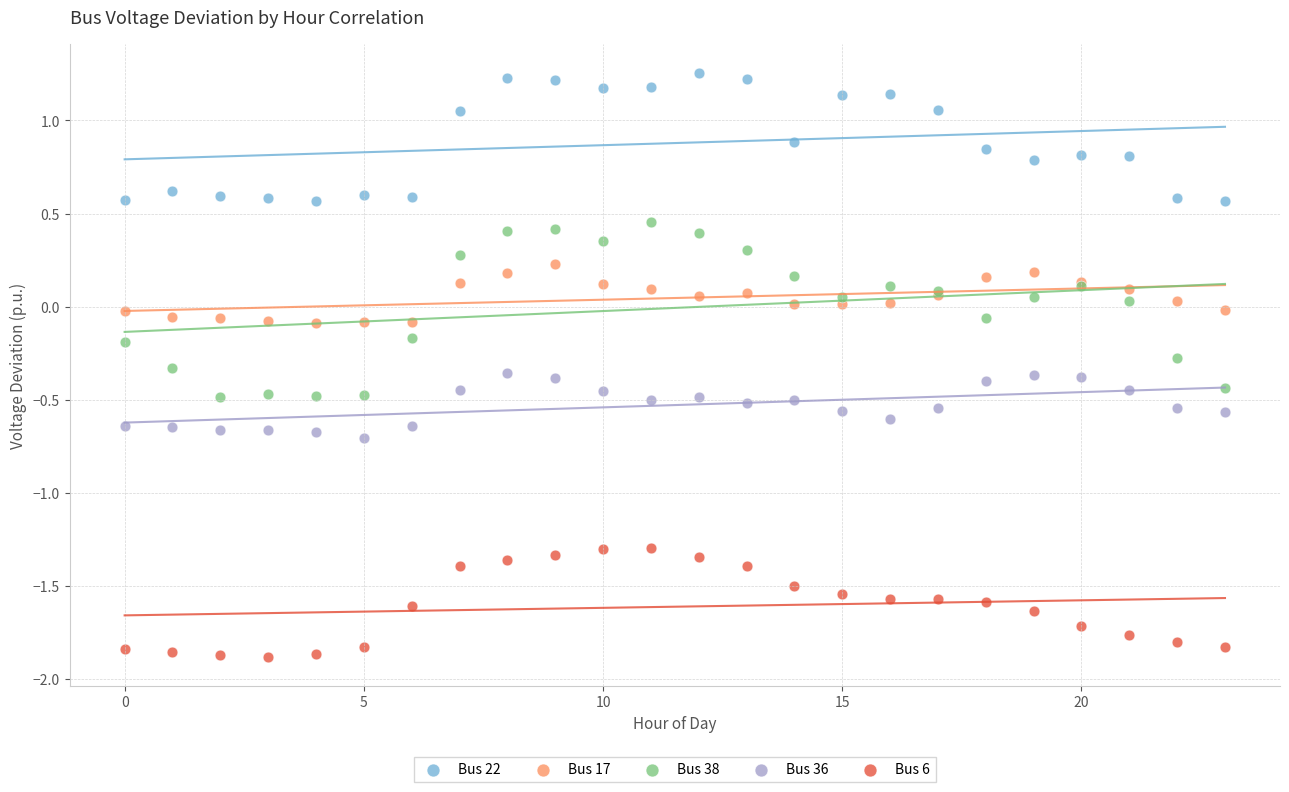

Which series has the largest Y range (max minus min)?

Bus 38